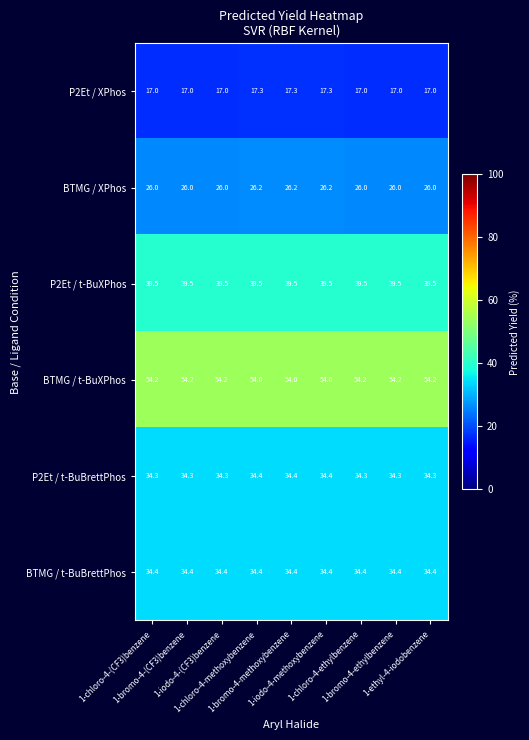

What is the average value of the P2Et / t-BuBrettPhos series?

34.3